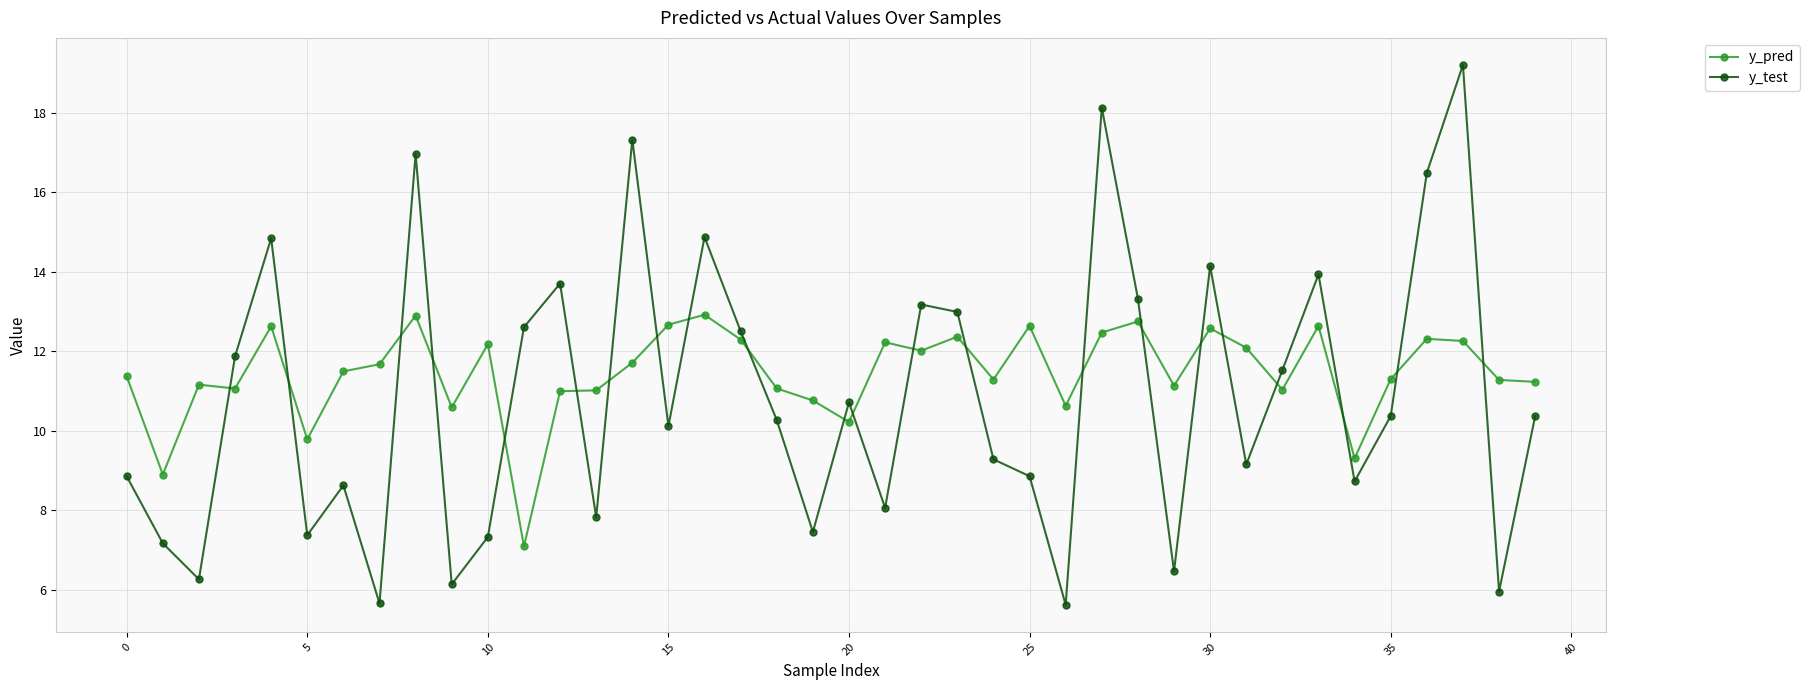

What is the average value of the y_pred series?

11.5